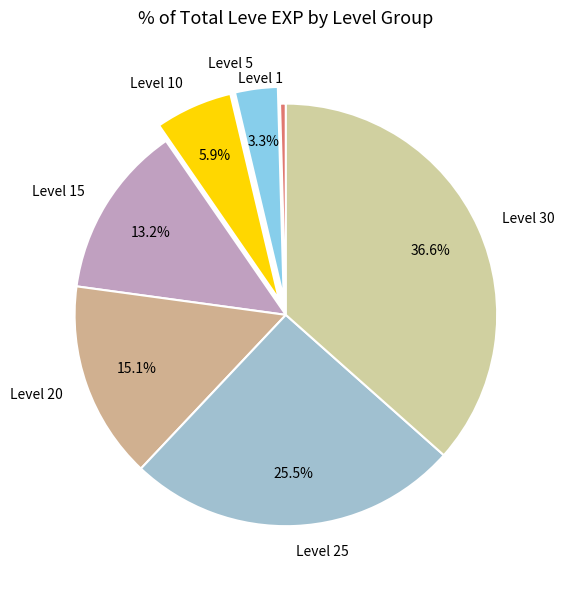

How many segments does this pie chart have?

7